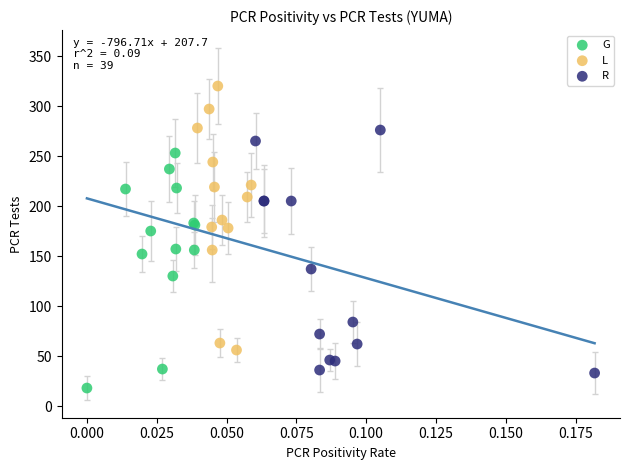

Which series reaches the maximum Y coordinate?

L